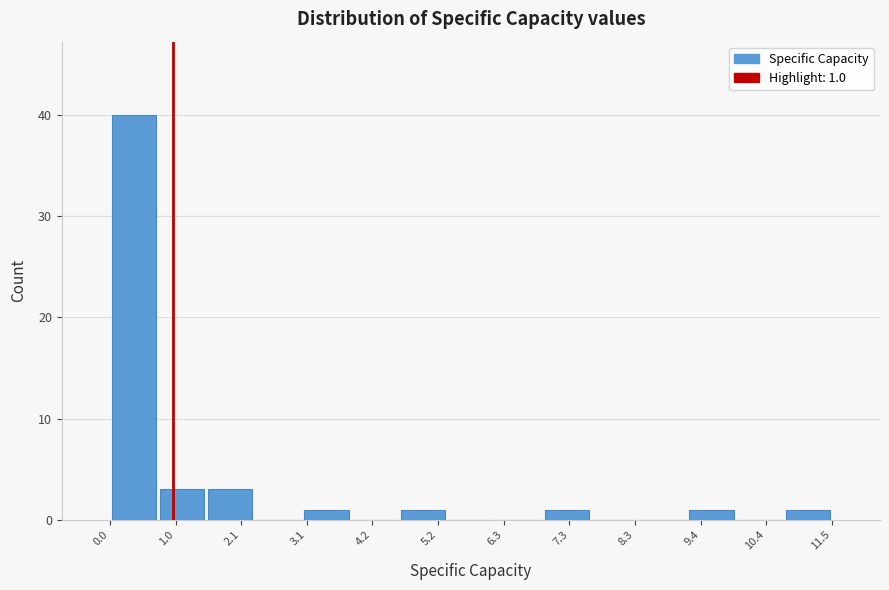

Read against the x-axis, roughly where is the centre of the tallest bar?

0.4